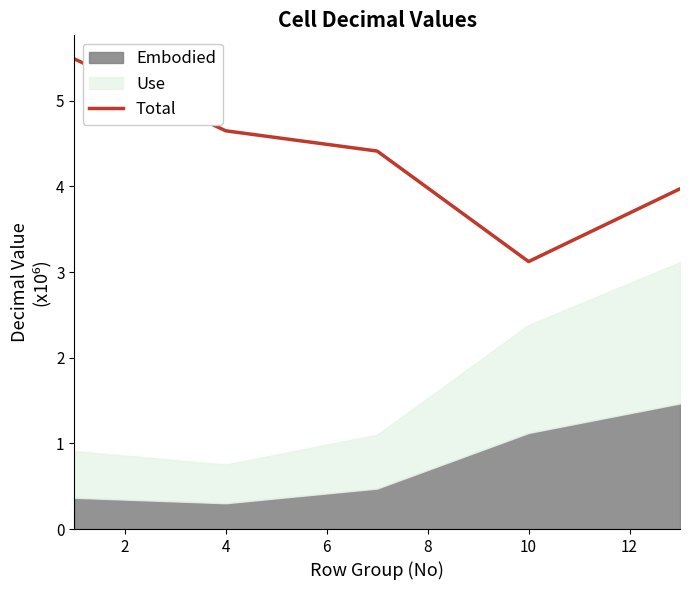

Which category has the lowest value in the Total series?

10